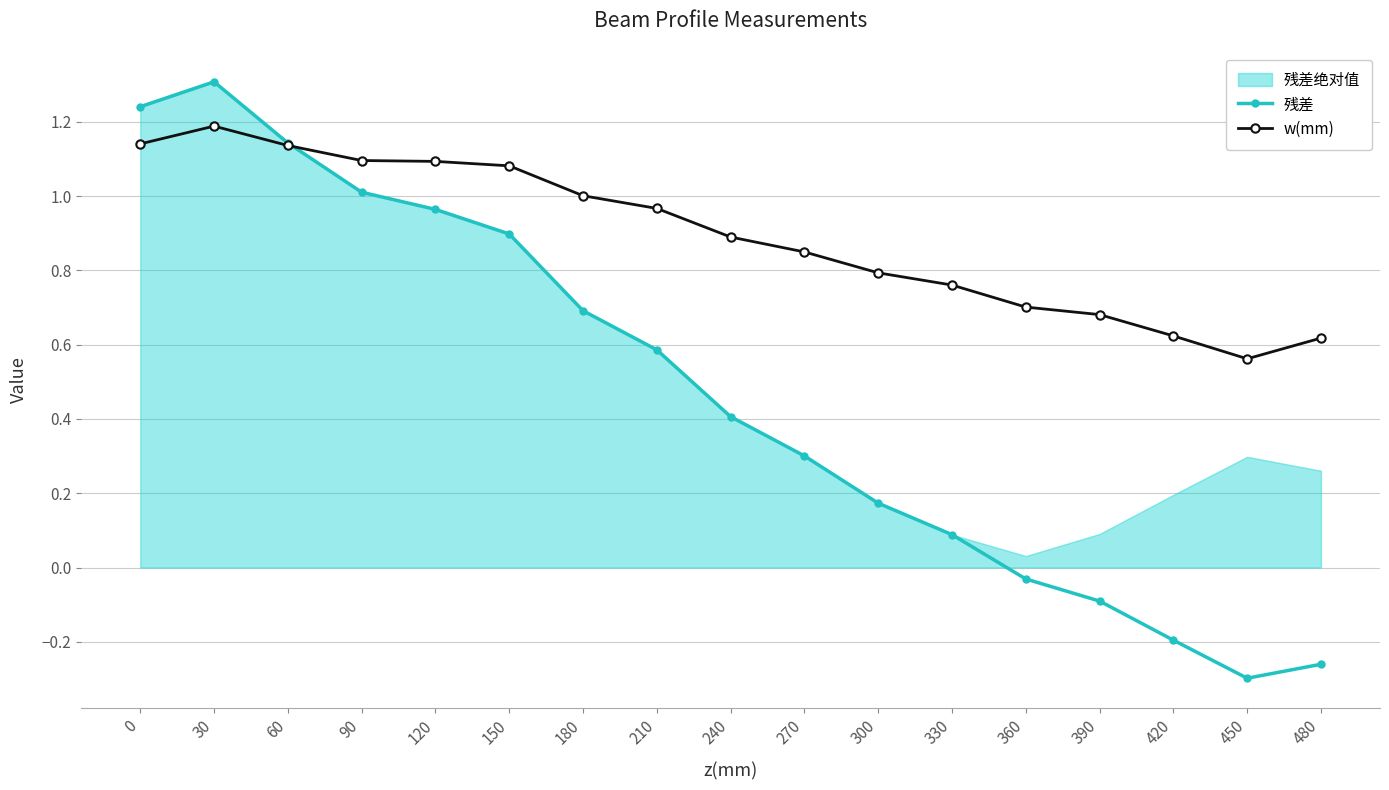

How many times do 残差 and w(mm) cross each other?

1